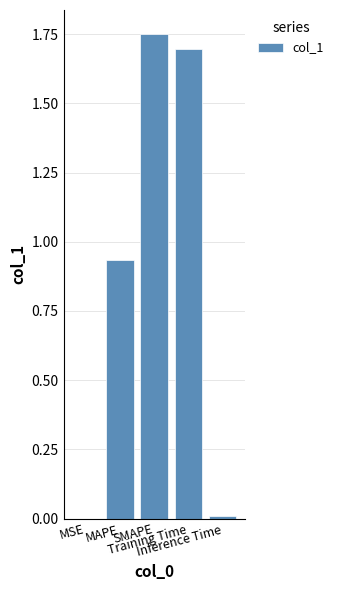

True or false: the data shows 0.0 at MSE.

True